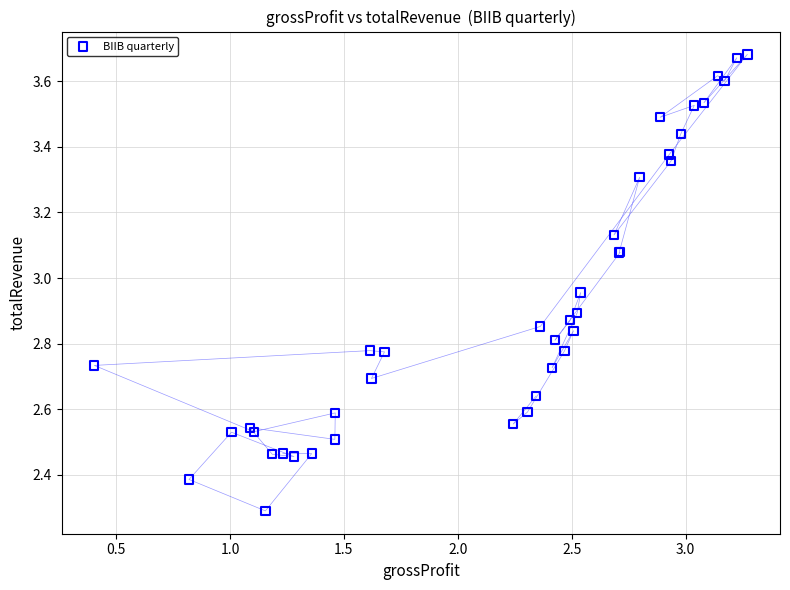

What Y value in the scatter plot is closest to 2?

2.3